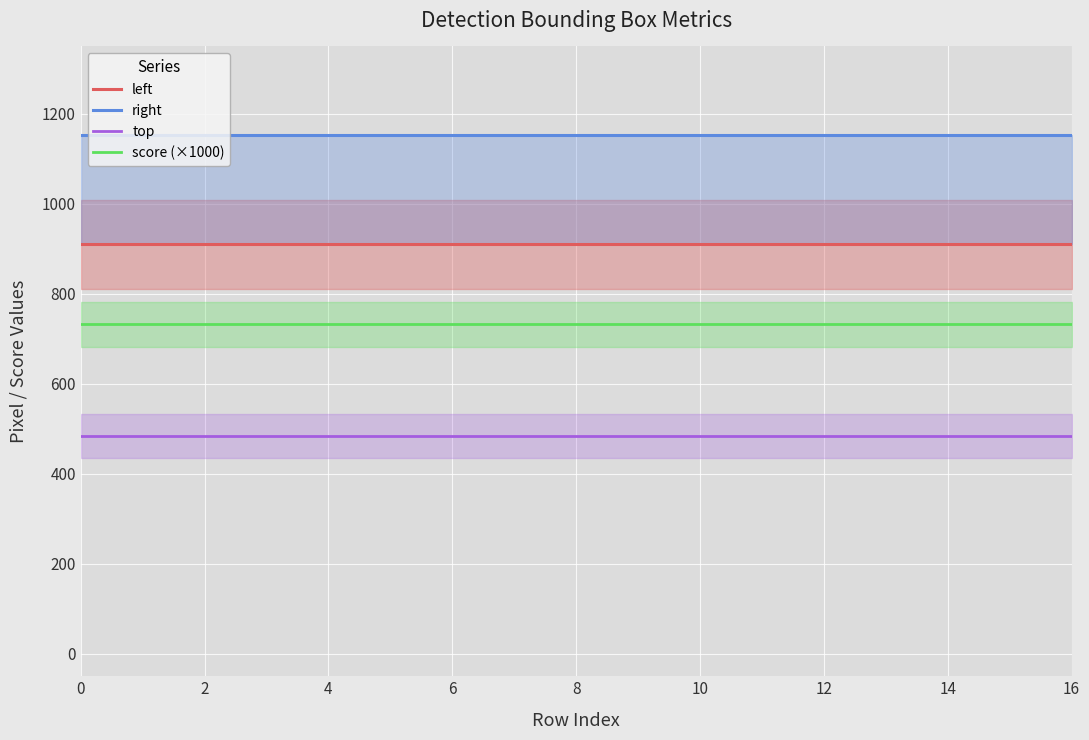

True or false: score (×1000) and top intersect in this chart.

False